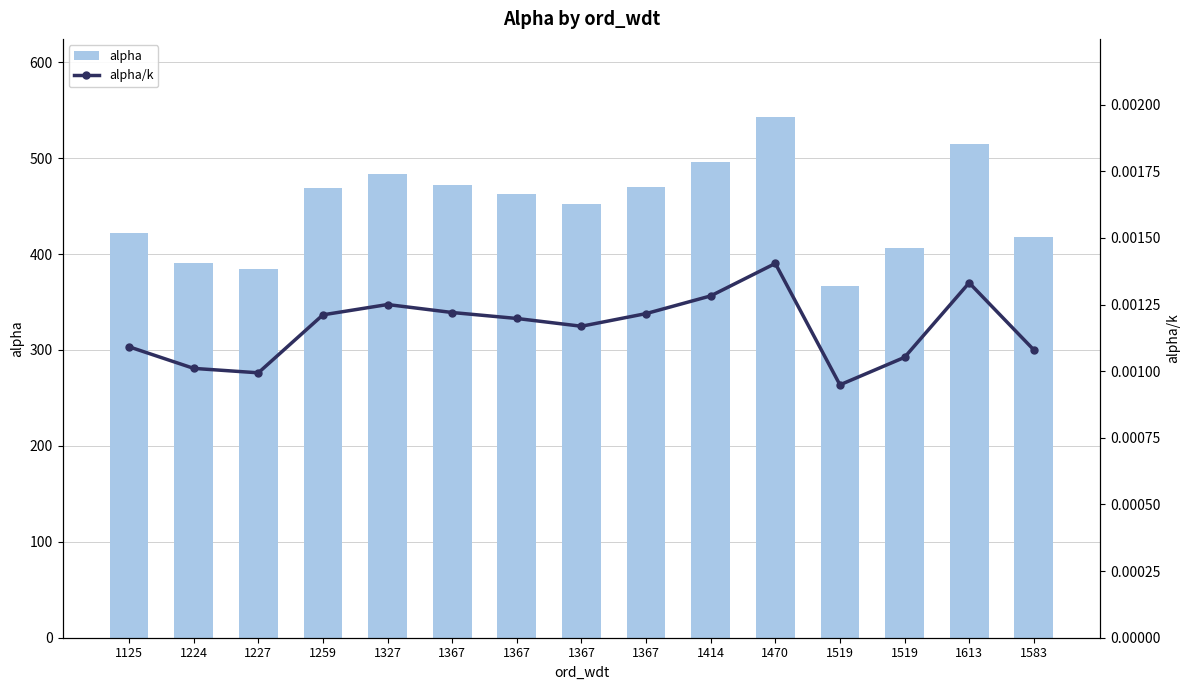

At which label does alpha first exceed 463?

1259